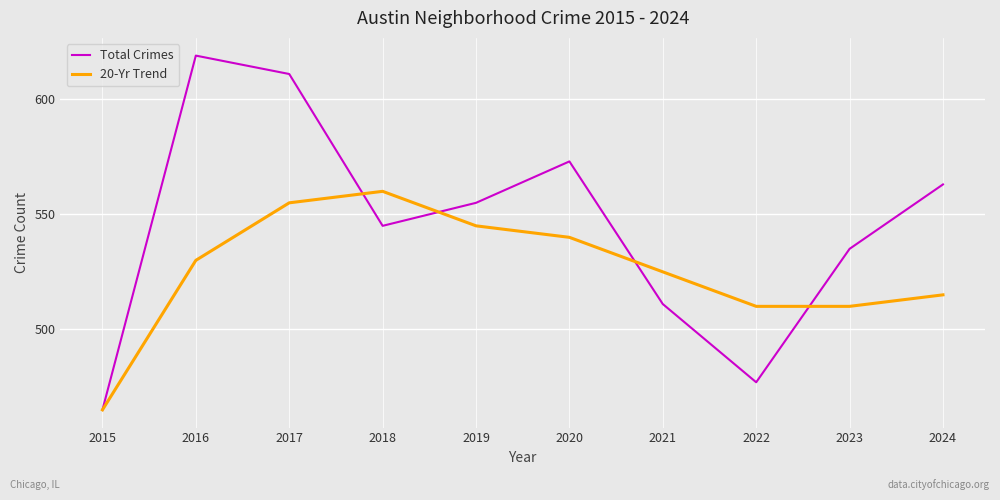

What is the difference between the second highest and minimum values in the 20-Yr Trend series?

90